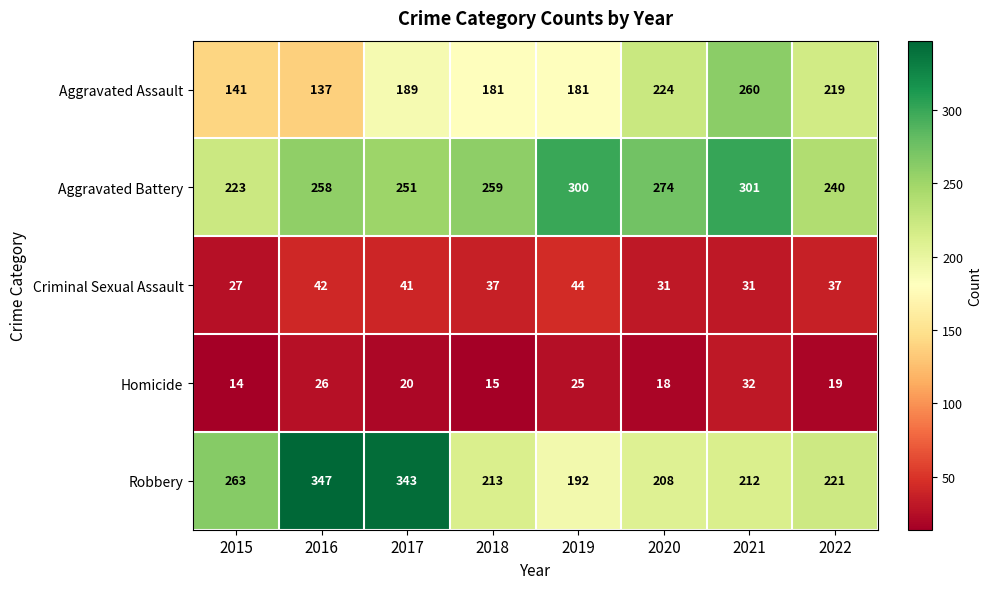

Which series has the largest total across all categories?

Aggravated Battery